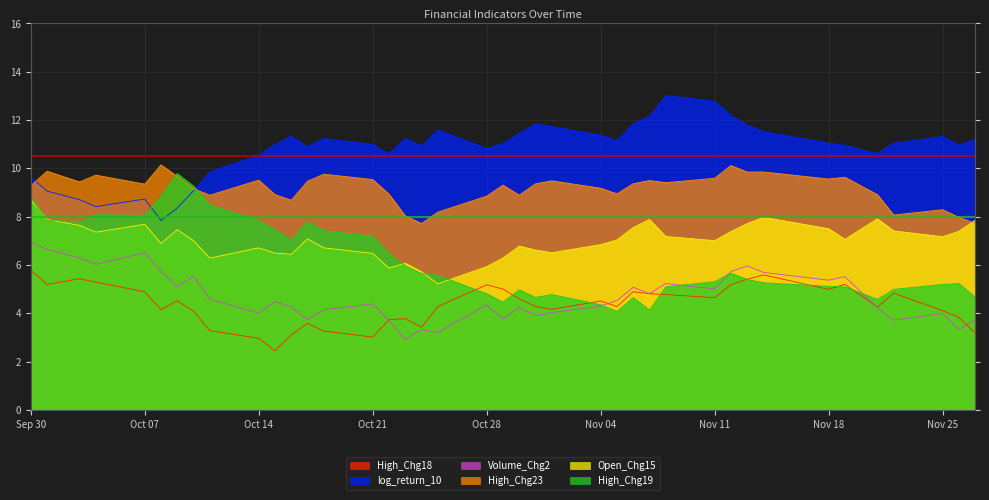

True or false: High_Chg18 and High_Chg23 intersect in this chart.

False